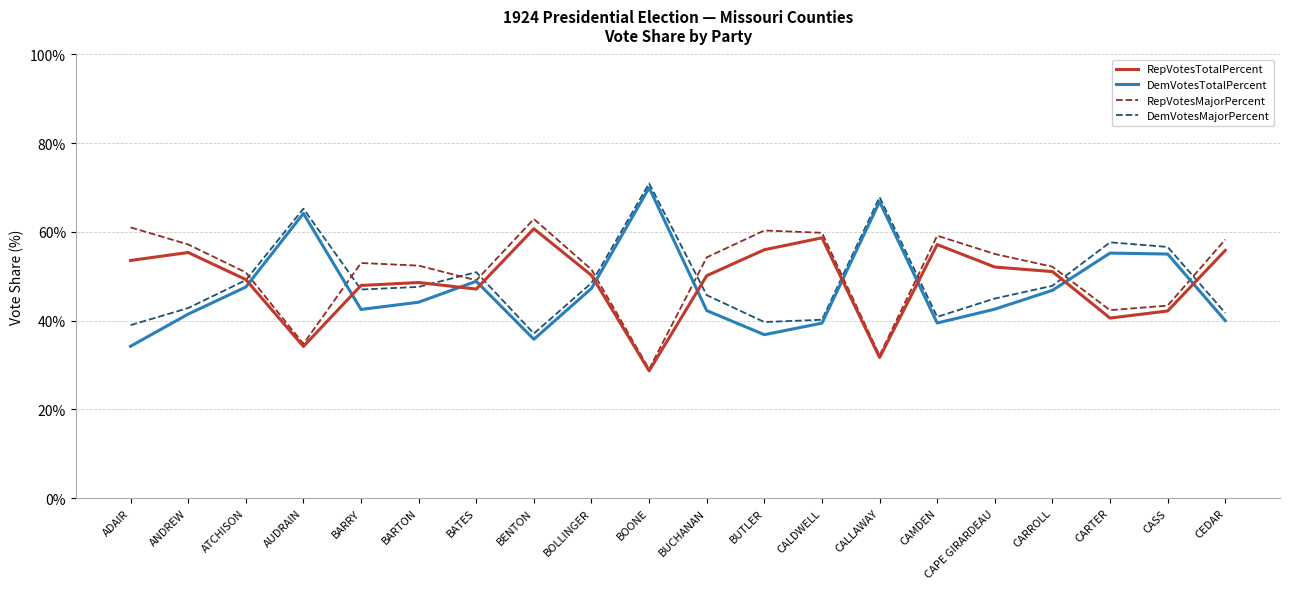

What is the maximum value for RepVotesTotalPercent?

60.7